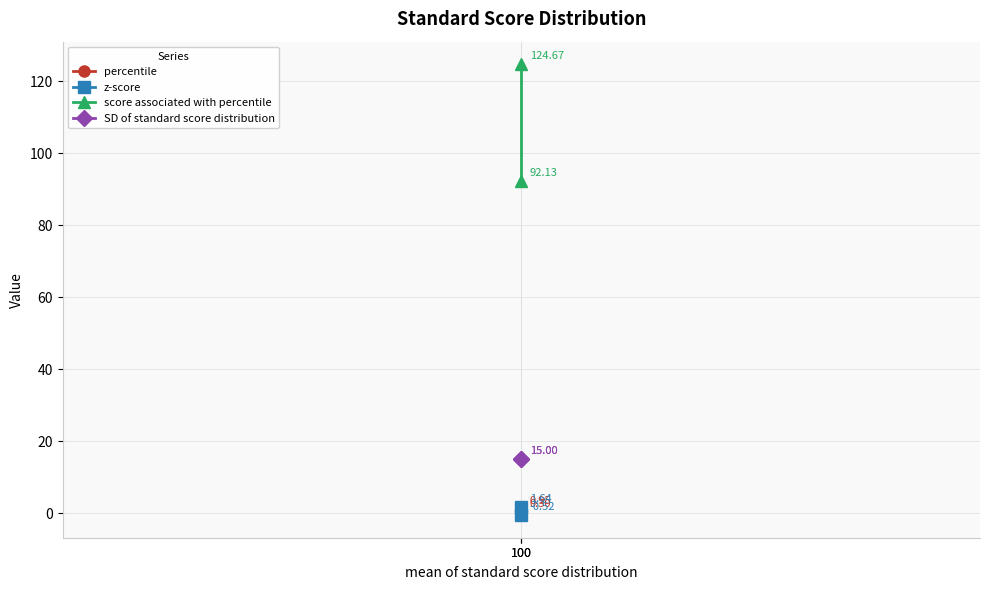

Rank the series by their maximum value, from lowest to highest.

percentile, z-score, SD of standard score distribution, score associated with percentile